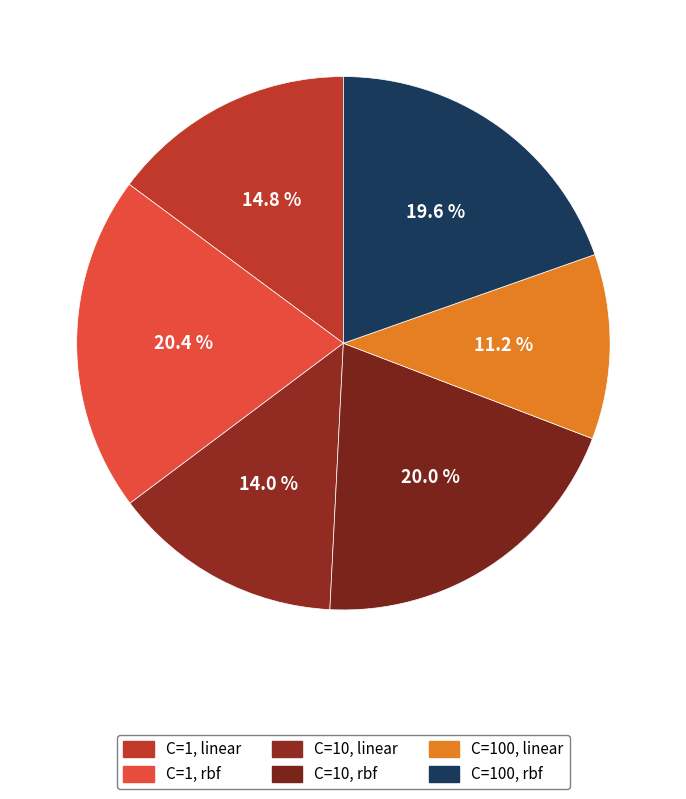

What is the largest slice in the pie chart?

C=1, rbf